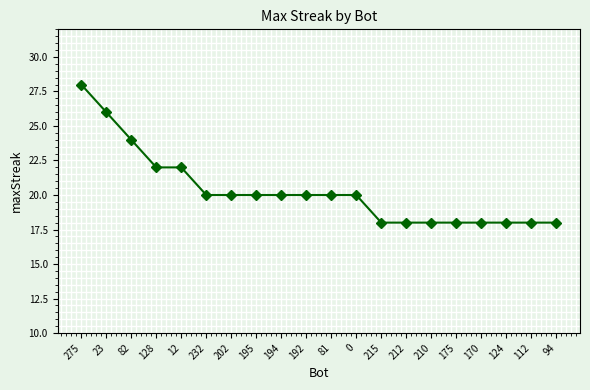

Reading right to left, extract all data points from this chart.

18	18	18	18	18	18	18	18	20	20	20	20	20	20	20	22	22	24	26	28